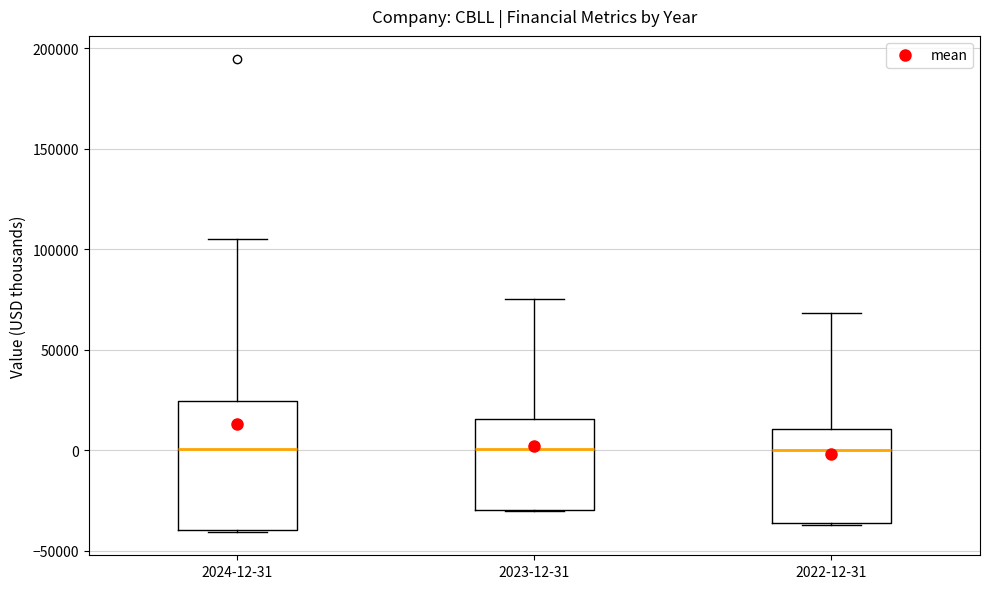

Which box is the tallest, from its lower edge to its upper edge?

2024-12-31